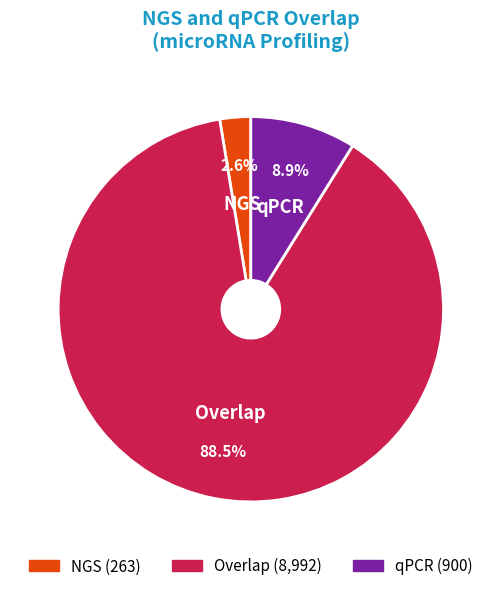

Is there a majority slice in this chart?

Yes